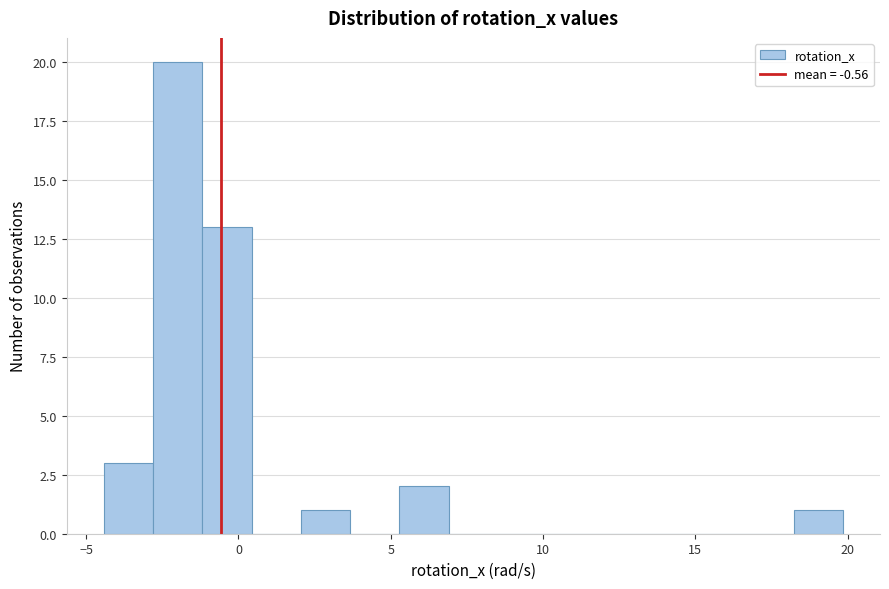

Read against the x-axis, roughly where is the centre of the tallest bar?

-2.0